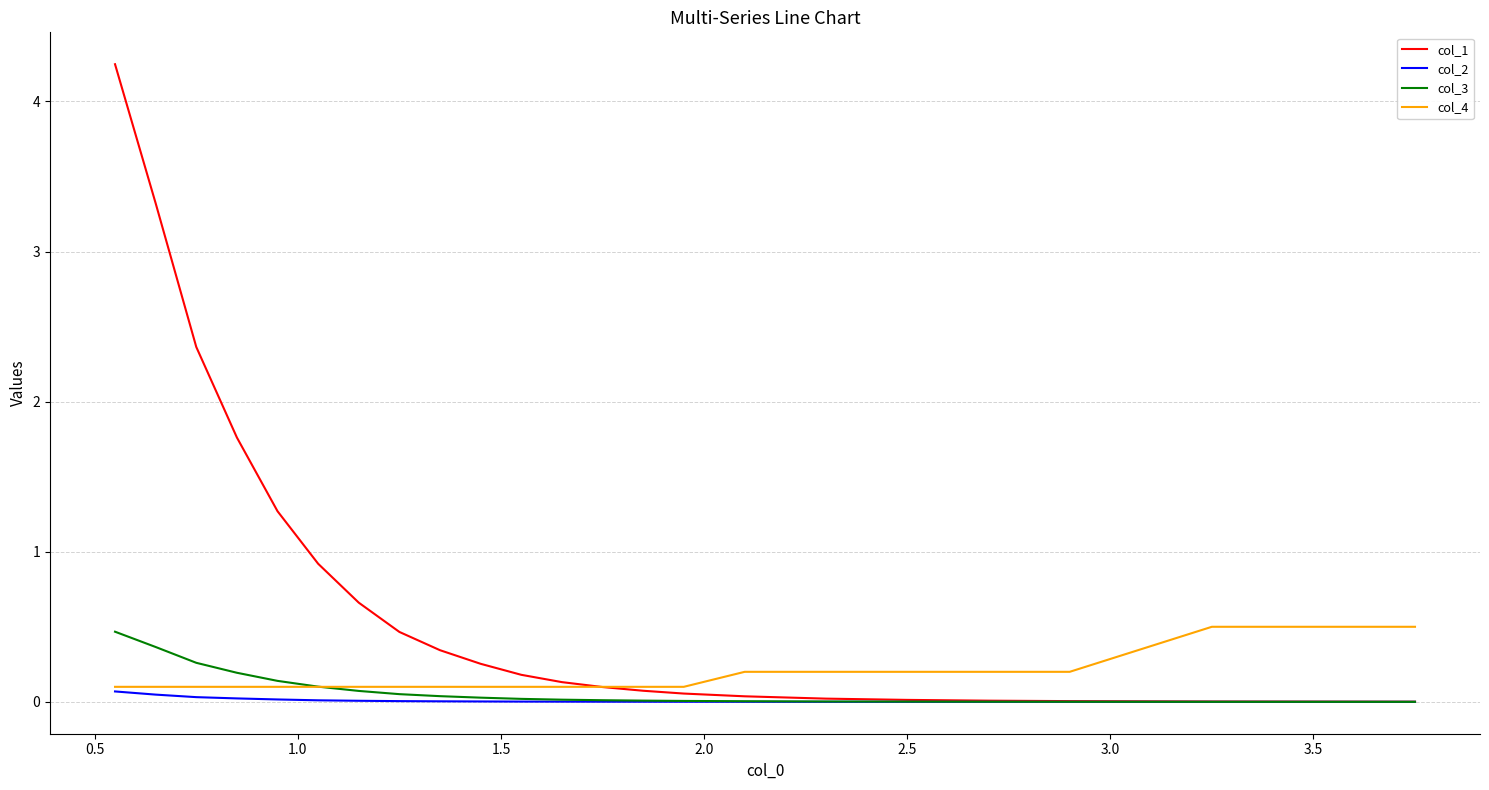

What is the highest value of the col_3 series?

0.5